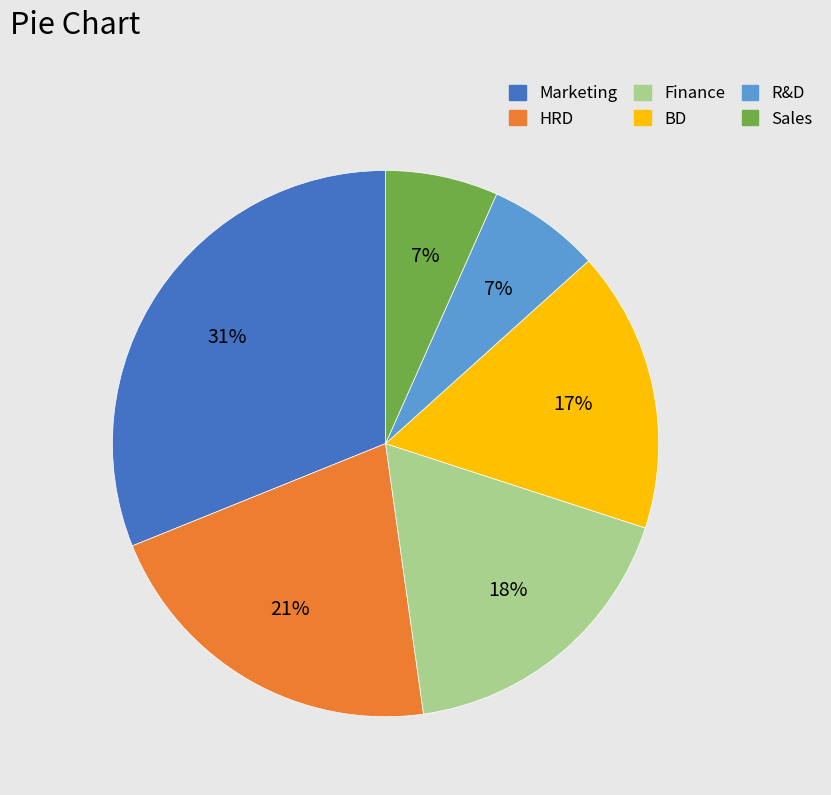

Which has a higher value, BD or Marketing?

Marketing